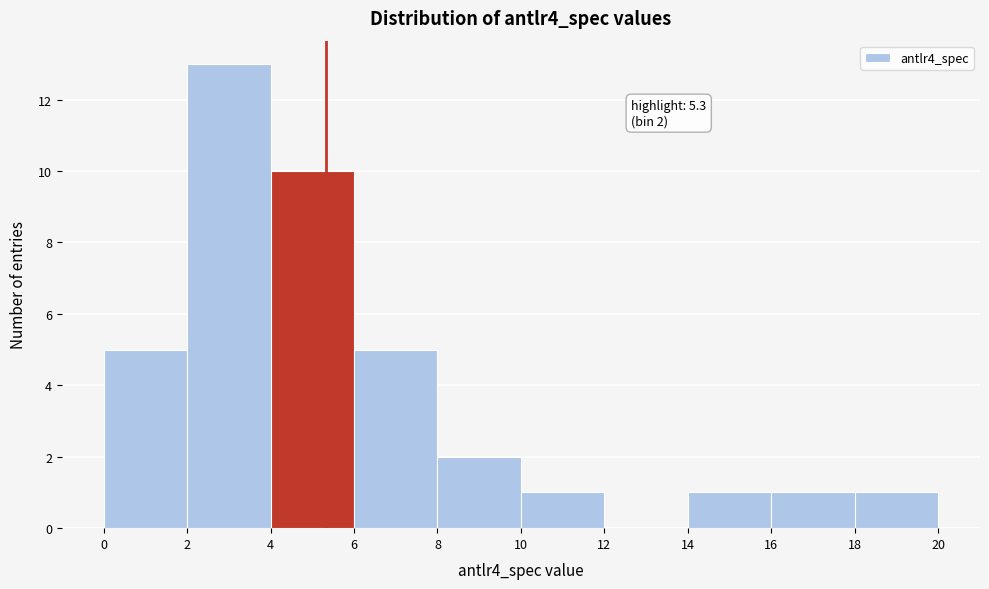

Over which range of the x-axis is the bar tallest?

2 to 4